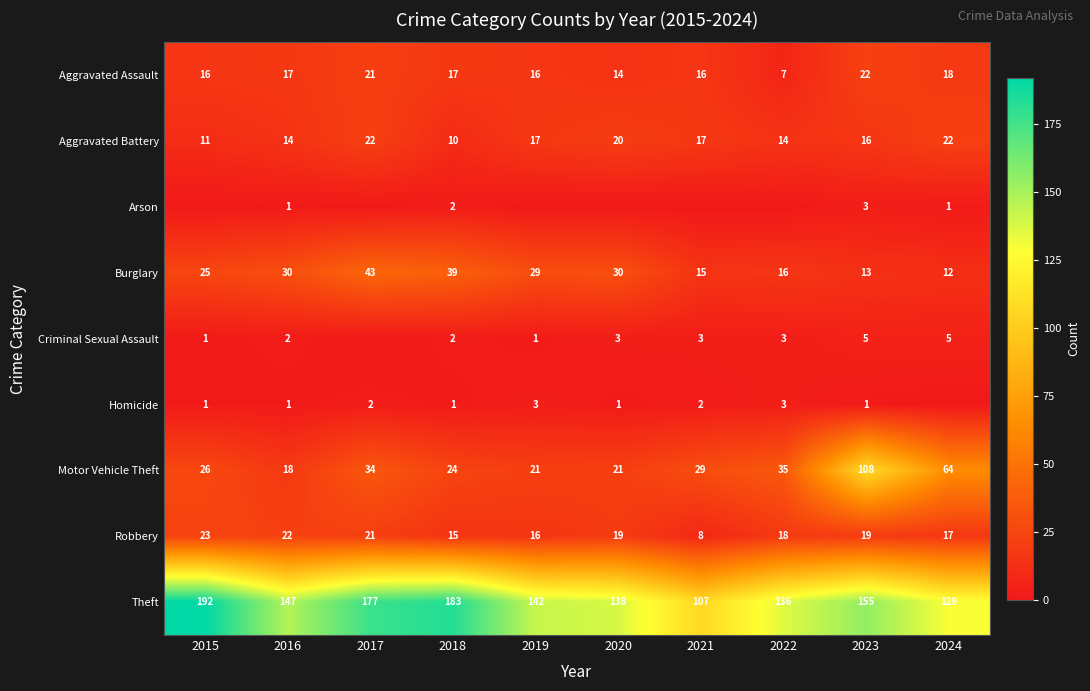

What is the difference between the Burglary values at 2022 and 2018?

23